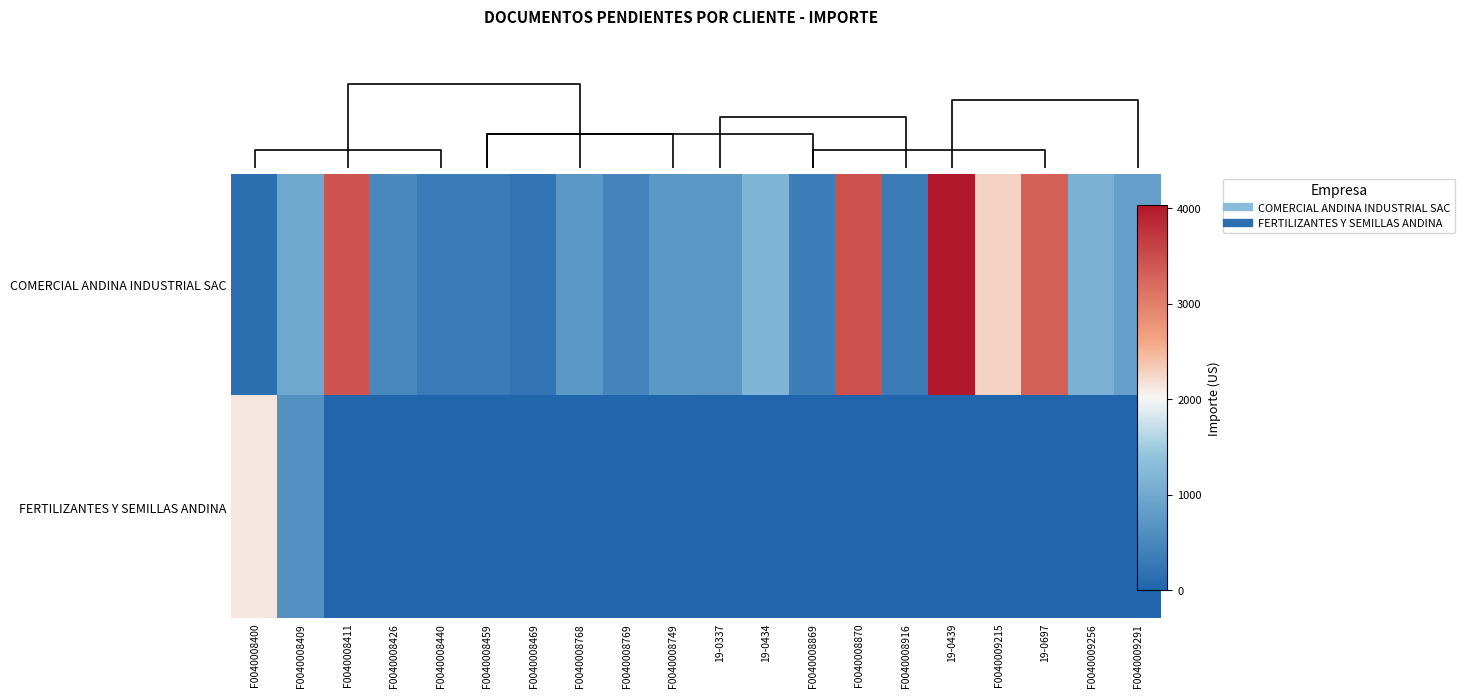

How many values in the COMERCIAL ANDINA INDUSTRIAL SAC series exceed 750?

11